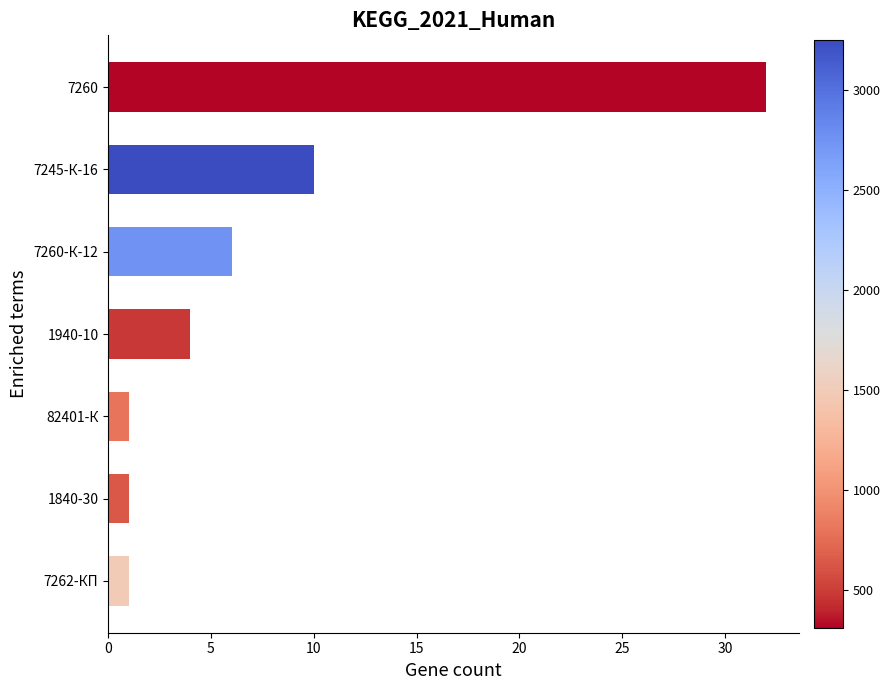

What is the difference between the maximum and minimum values?

31